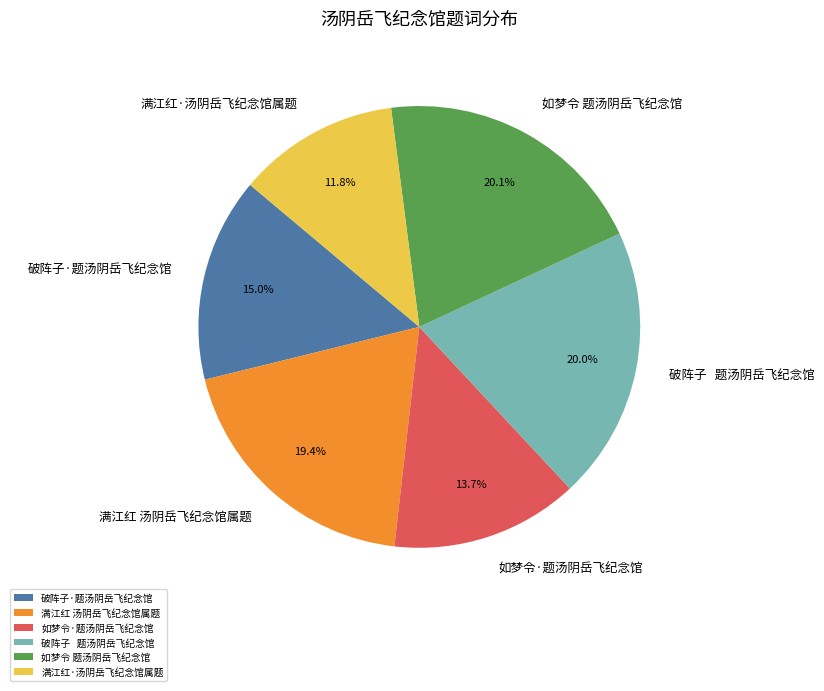

To the nearest percent, what is the average slice percentage?

17%